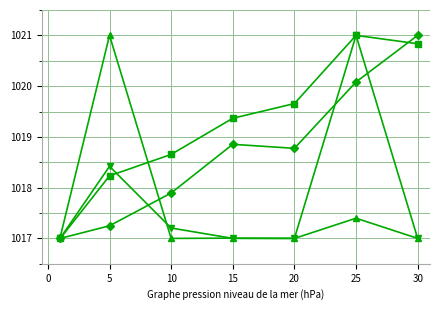

What is the maximum value shown in the chart?

1021.0